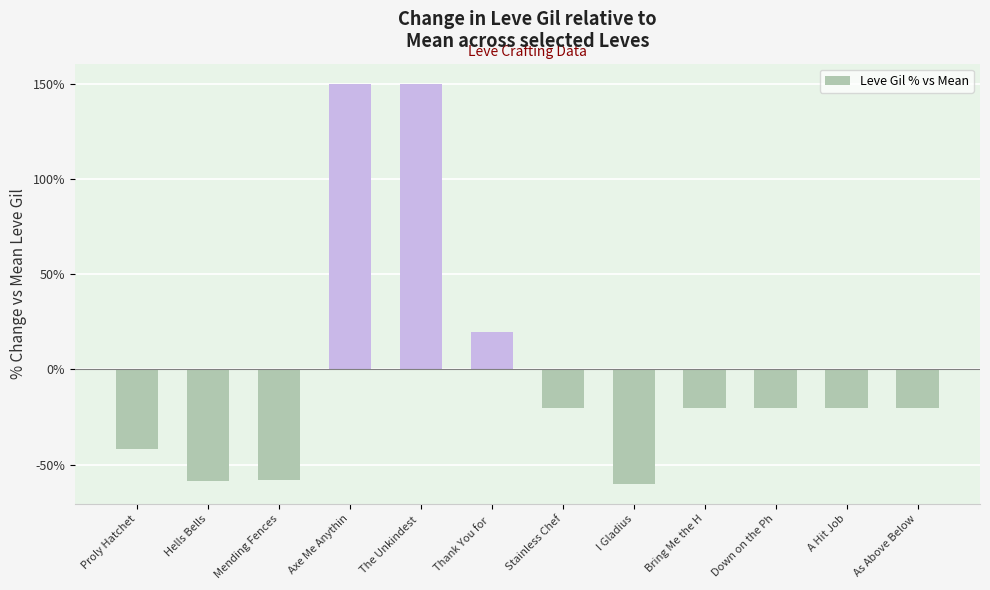

How many bars are there in total?

12